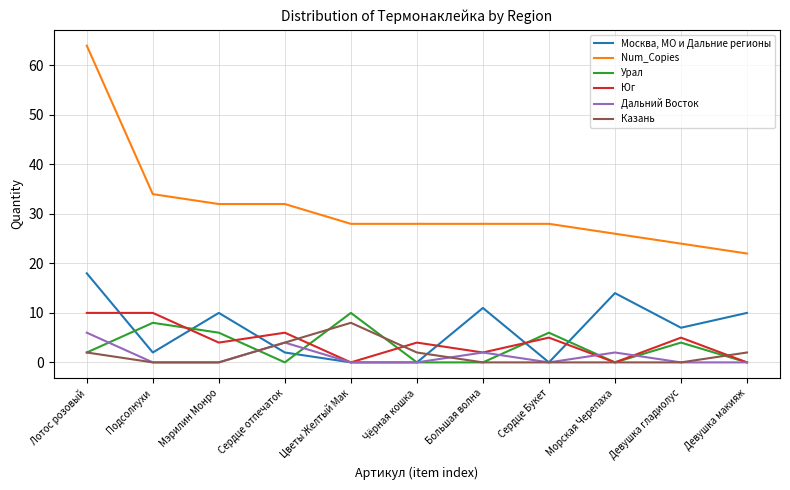

The Num_Copies series shows 14 at Цветы Желтый Мак. True or false?

False